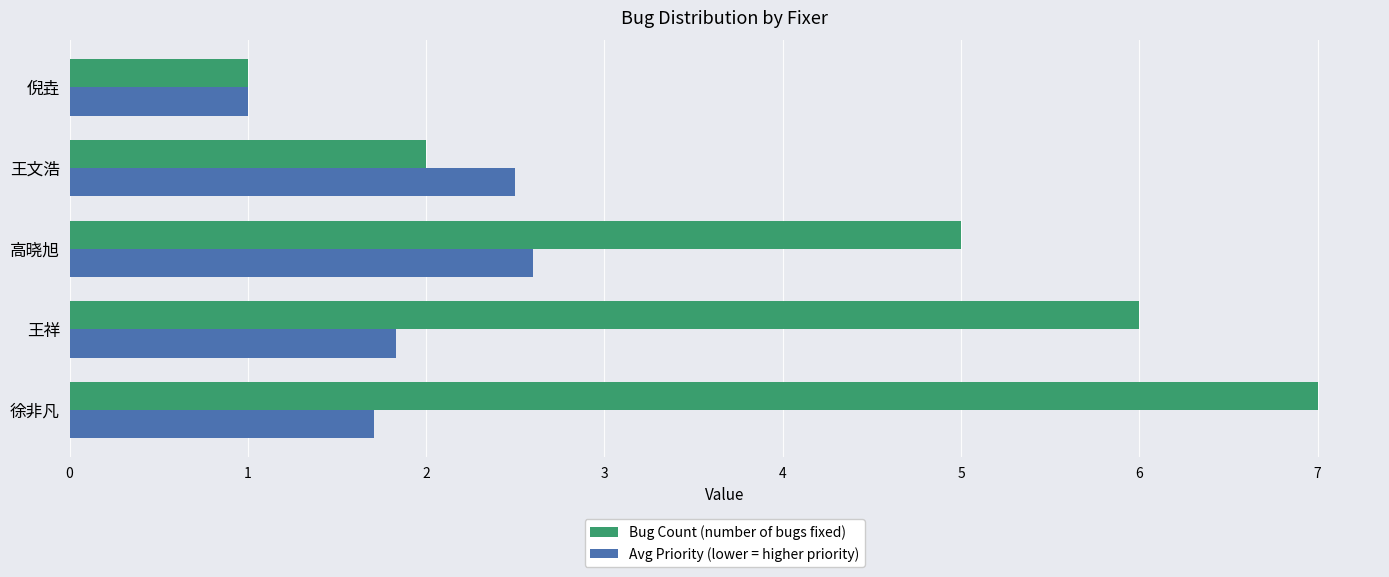

Is it true that Bug Count (number of bugs fixed) equals 0.4 at 倪垚?

False